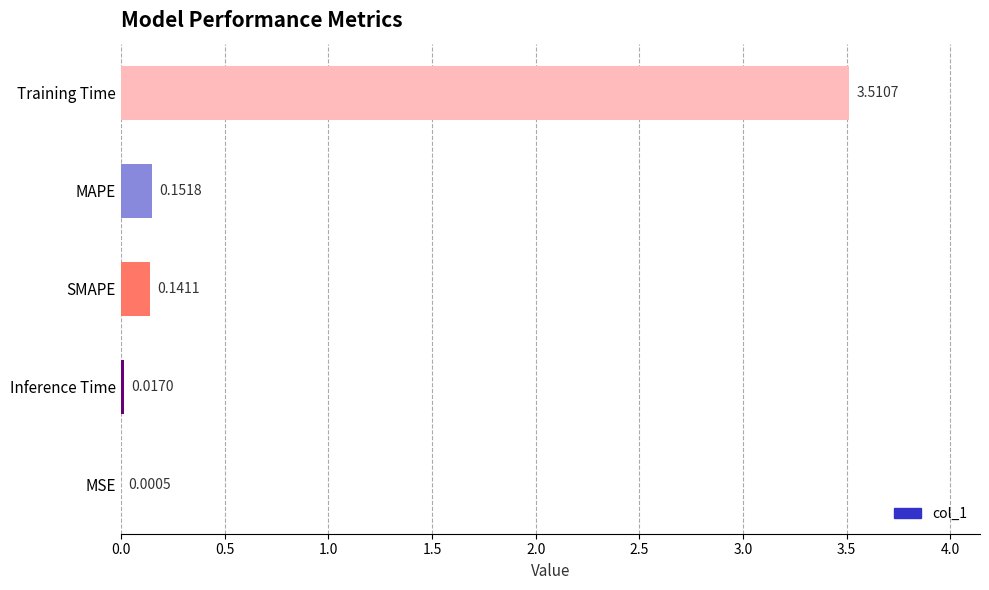

What is the average value?

0.8